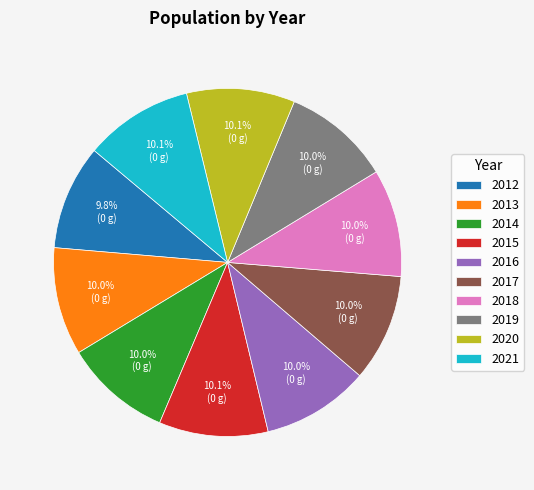

Does 2013 represent more than half of the total?

No